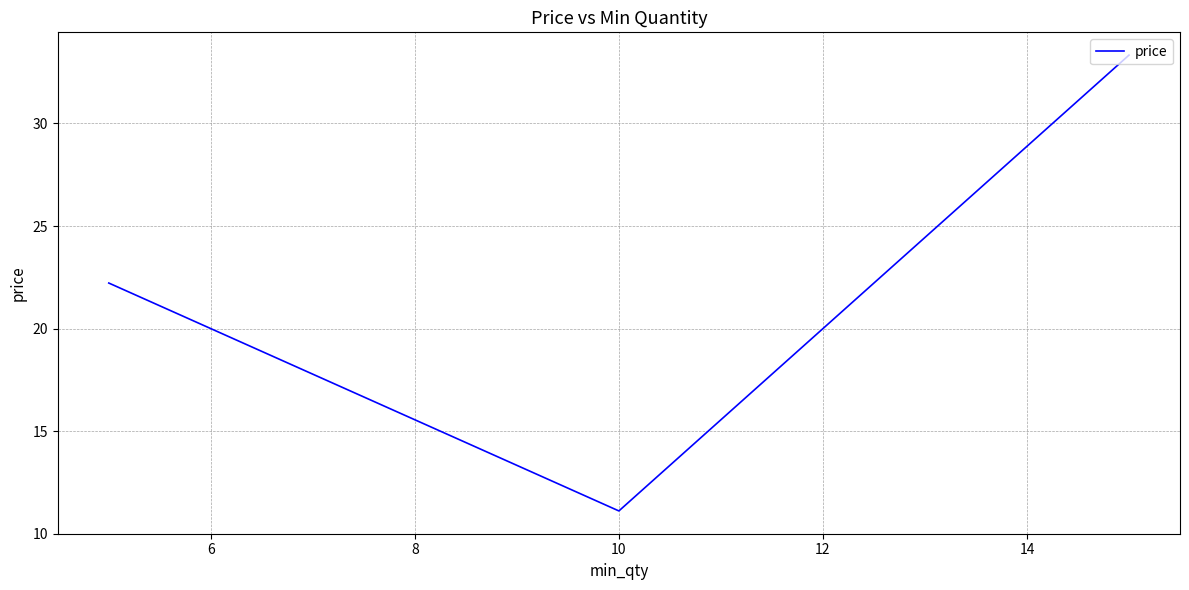

How many categories are shown in the chart?

3